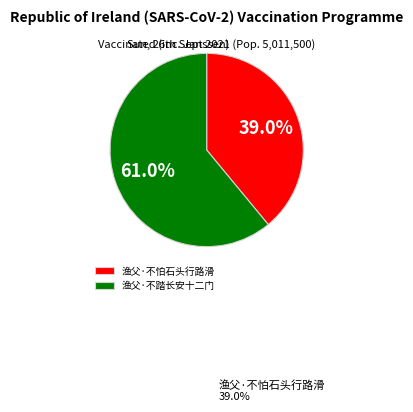

Count the number of slices in the pie.

2